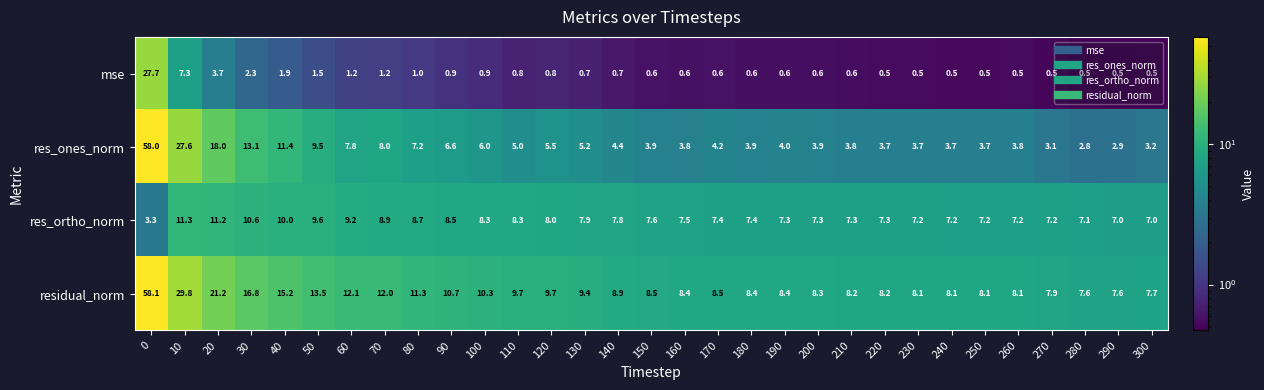

How many series are shown in this chart?

4